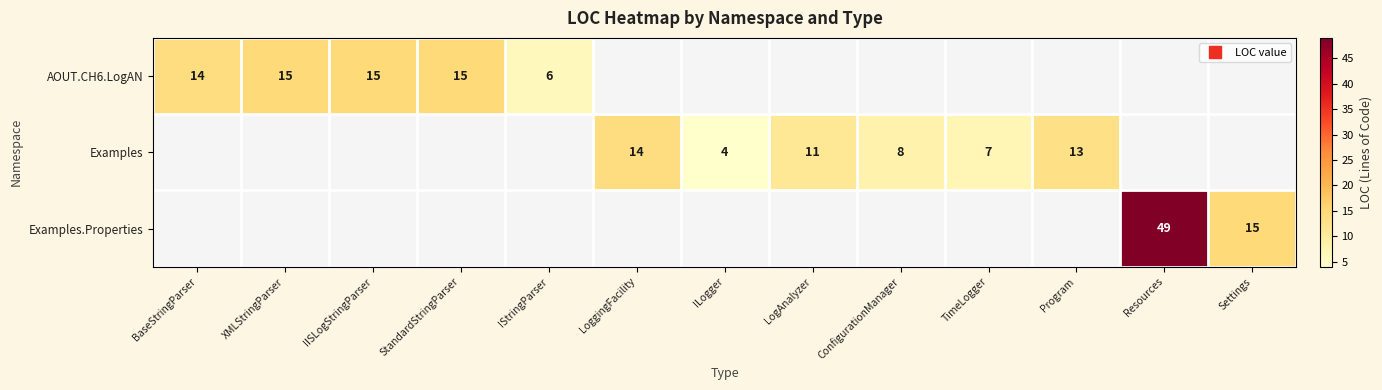

Between BaseStringParser and LoggingFacility, which is larger?

LoggingFacility